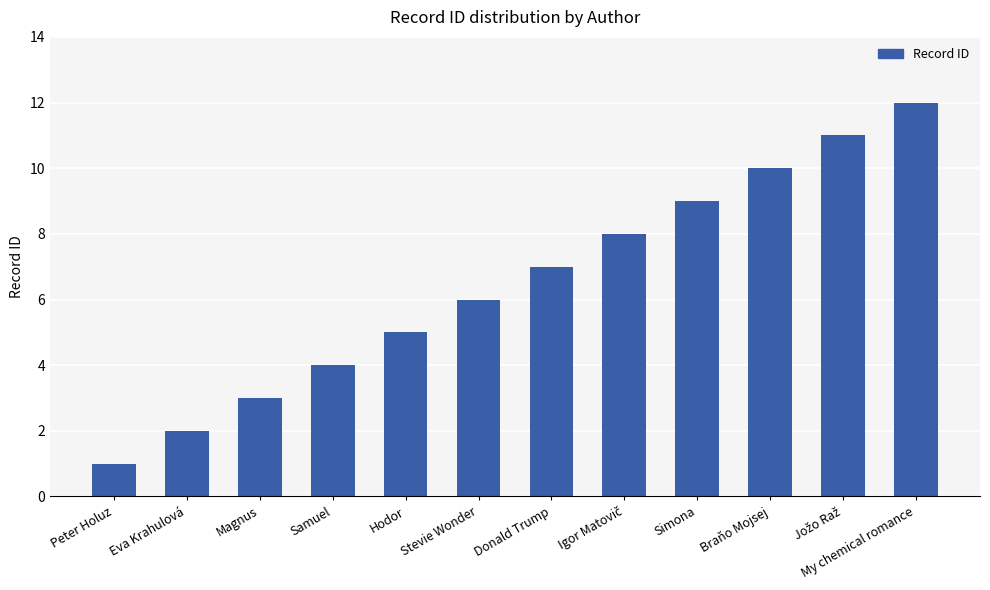

What is the sum of all values?

78